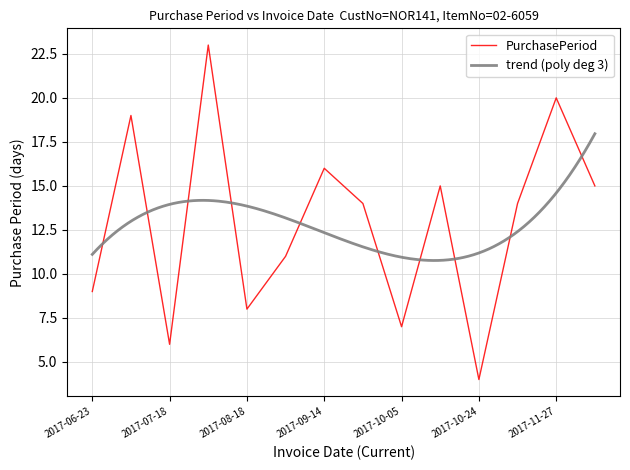

Where does the data first go above 14?

2017-07-12